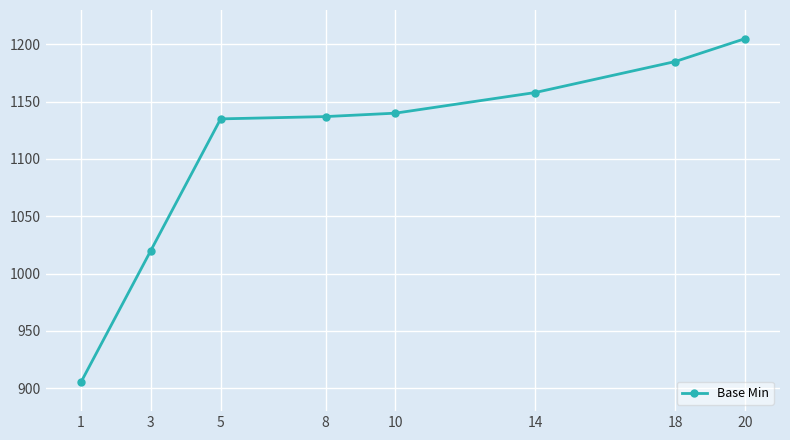

The value at 5 is 1135. True or false?

True